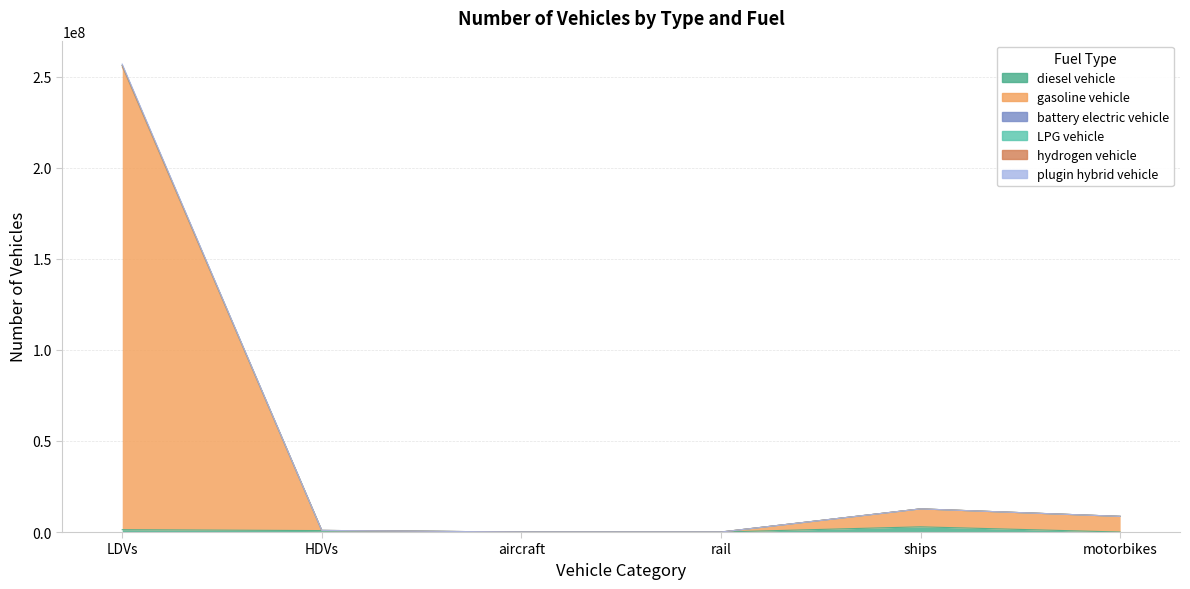

True or false: plugin hybrid vehicle and hydrogen vehicle intersect in this chart.

False